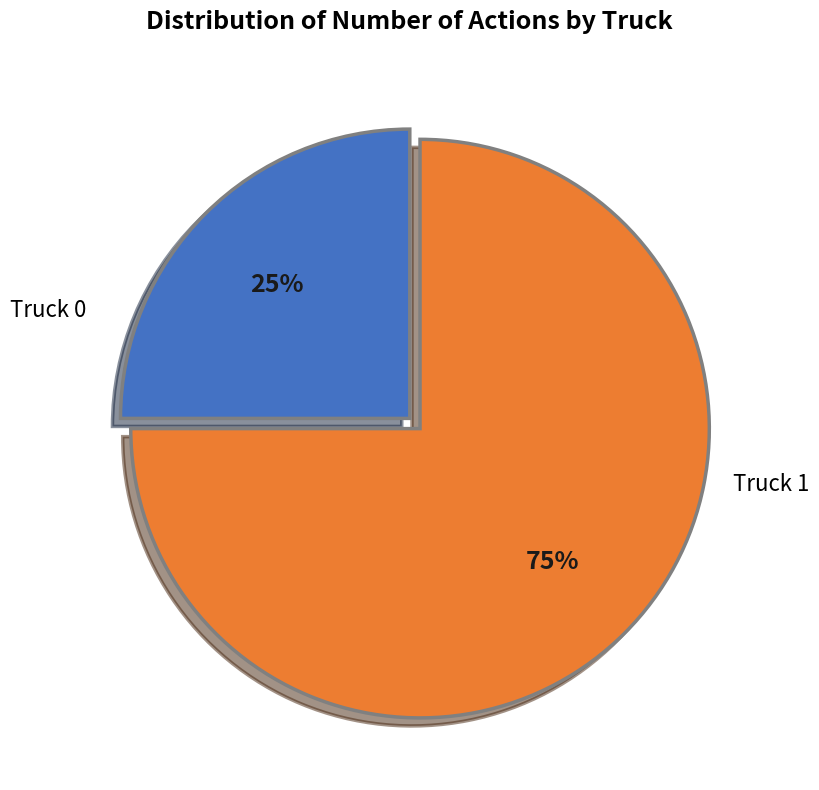

Is there a majority slice in this chart?

Yes